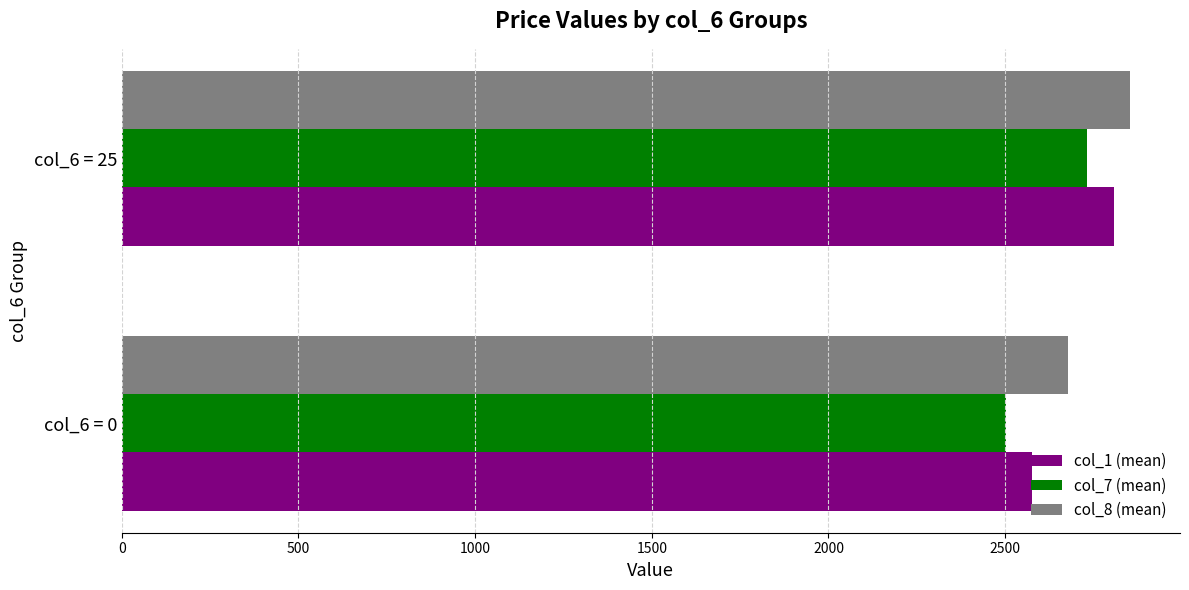

Is the value of col_8 (mean) at col_6 = 25 greater than the value of col_7 (mean) at col_6 = 0?

Yes